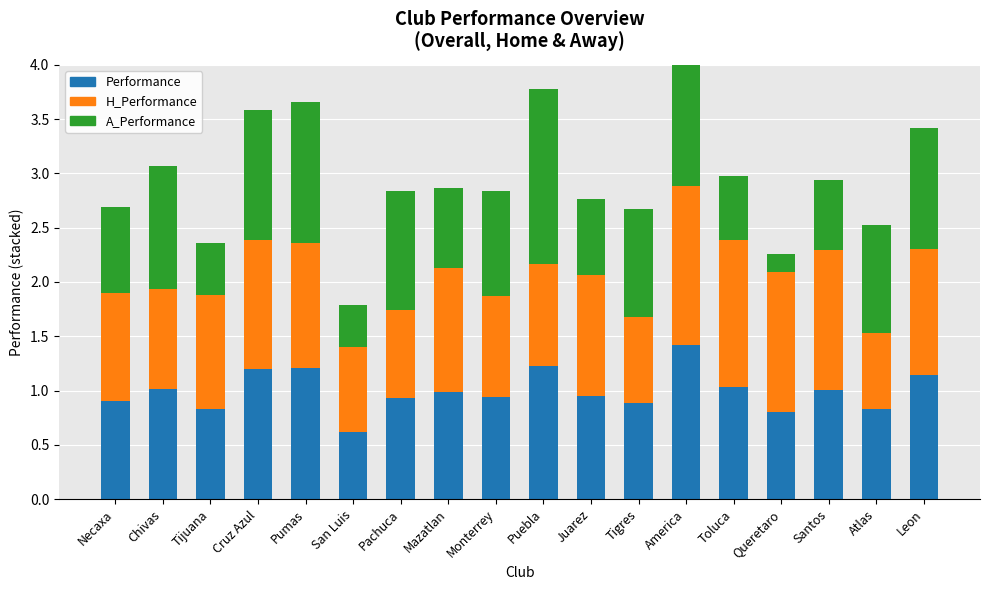

List the labels in order of A_Performance value, smallest first.

Queretaro, San Luis, Tijuana, Toluca, Santos, Juarez, Mazatlan, Necaxa, Monterrey, Atlas, Tigres, Pachuca, Leon, Chivas, Cruz Azul, Pumas, America, Puebla